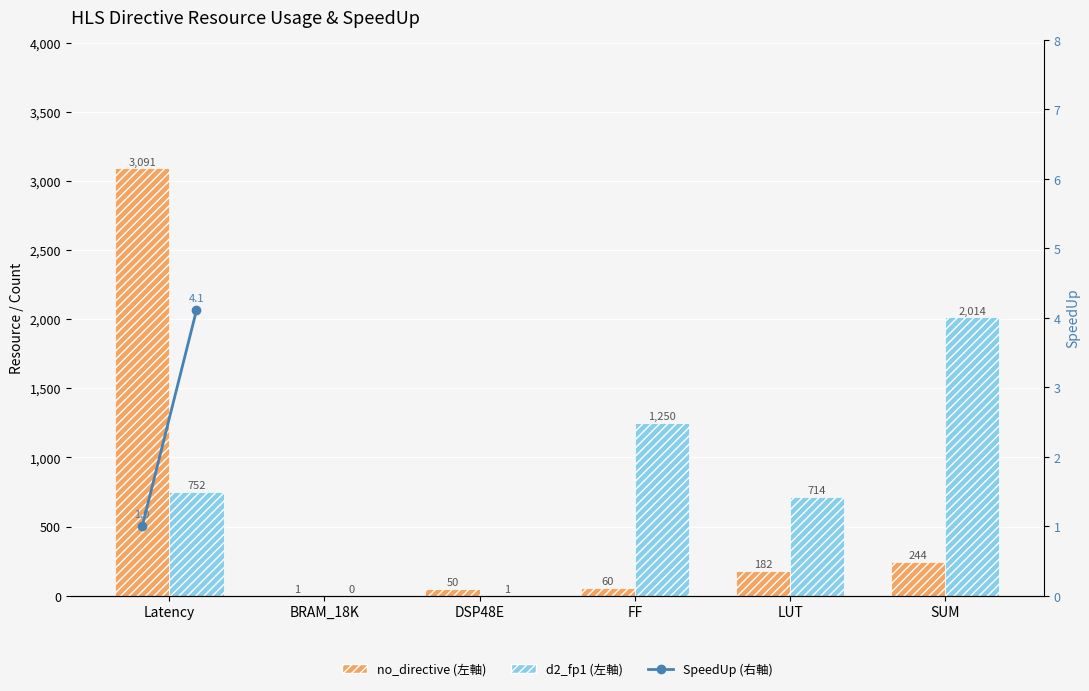

List the series in order of their overall mean, highest first.

d2_fp1, no_directive